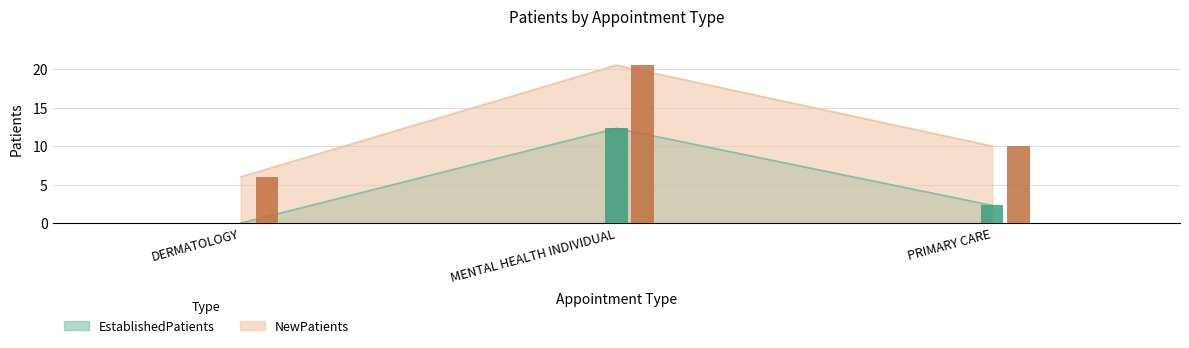

Count the number of categories in the chart.

3